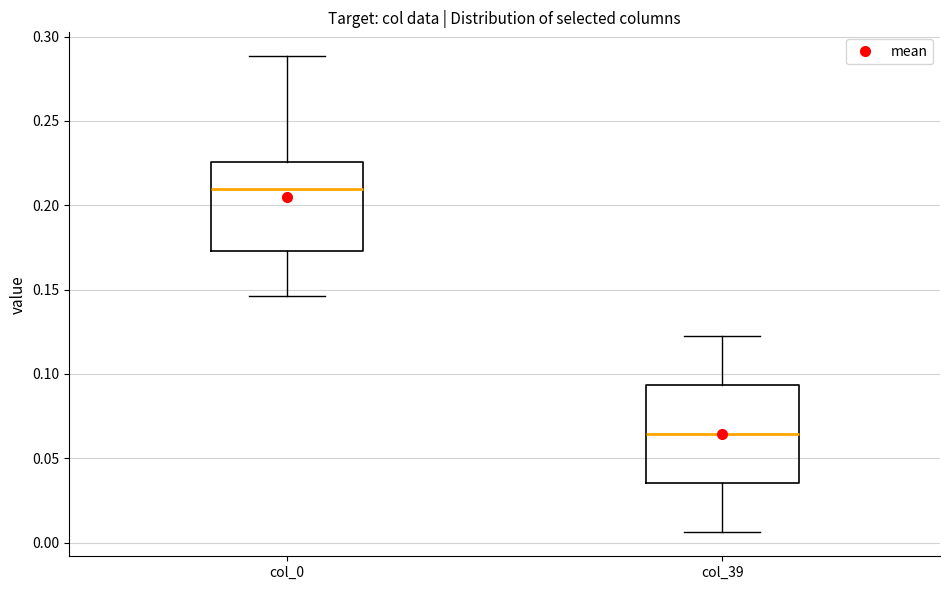

Where is the lower edge of the box for col_39 on the y-axis? The values are not printed on the chart, so give them approximately, as read against the axis.

0.035